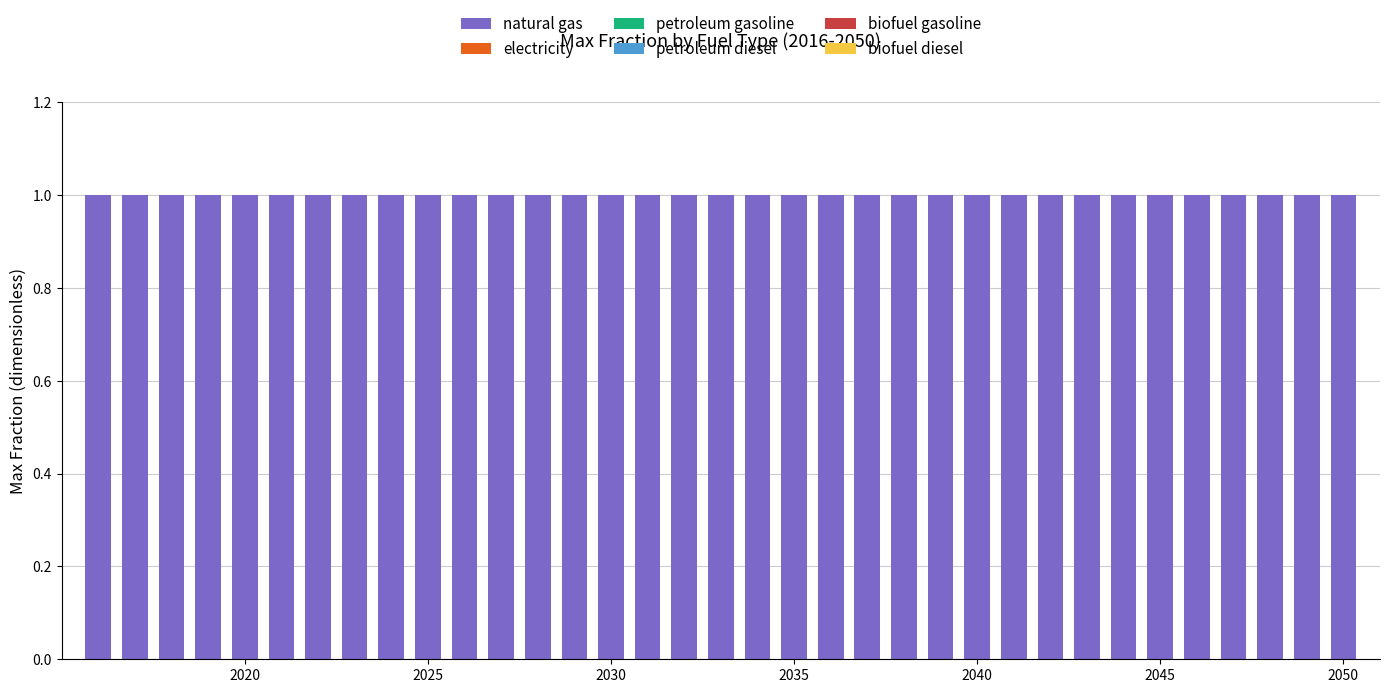

What is the value of the natural gas bar at the 9th from the left?

1